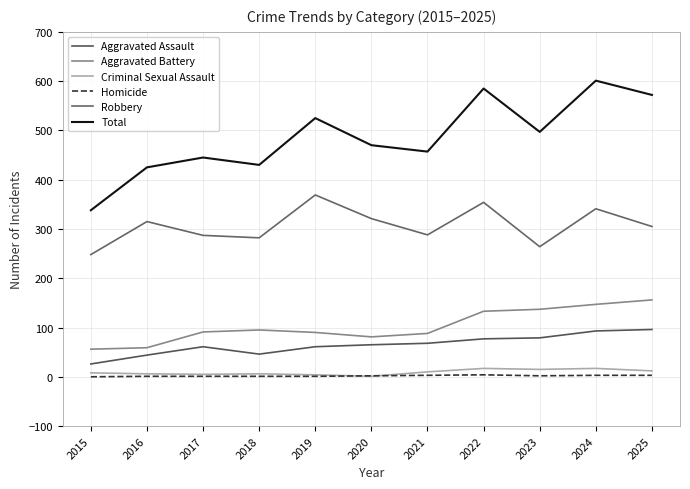

Is it true that Robbery equals 585 at 2022?

False